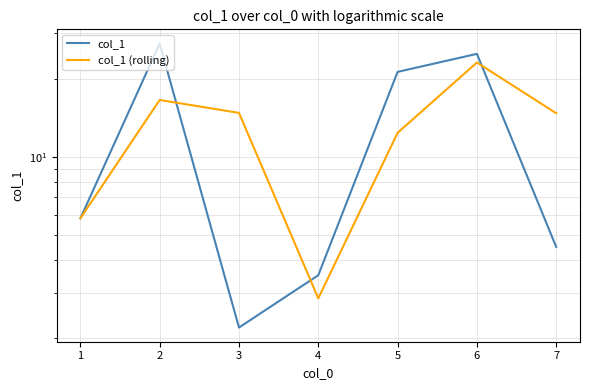

At how many categories does at least one series exceed 17?

3